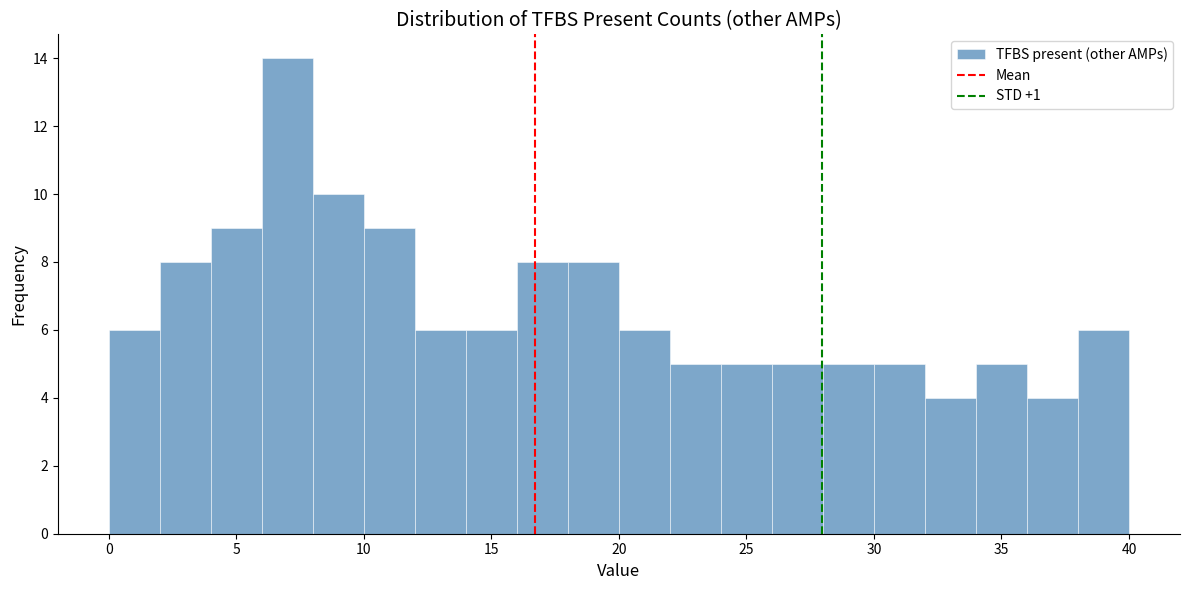

Reading left to right, transcribe this chart: for each bar, give the range it covers on the x-axis and its height. The values are not printed on the chart, so give them approximately, as read against the axis.

0 to 2: 6
2 to 4: 8
4 to 6: 9
6 to 8: 14
8 to 10: 10
10 to 12: 9
12 to 14: 6
14 to 16: 6
16 to 18: 8
18 to 20: 8
20 to 22: 6
22 to 24: 5
24 to 26: 5
26 to 28: 5
28 to 30: 5
30 to 32: 5
32 to 34: 4
34 to 36: 5
36 to 38: 4
38 to 40: 6